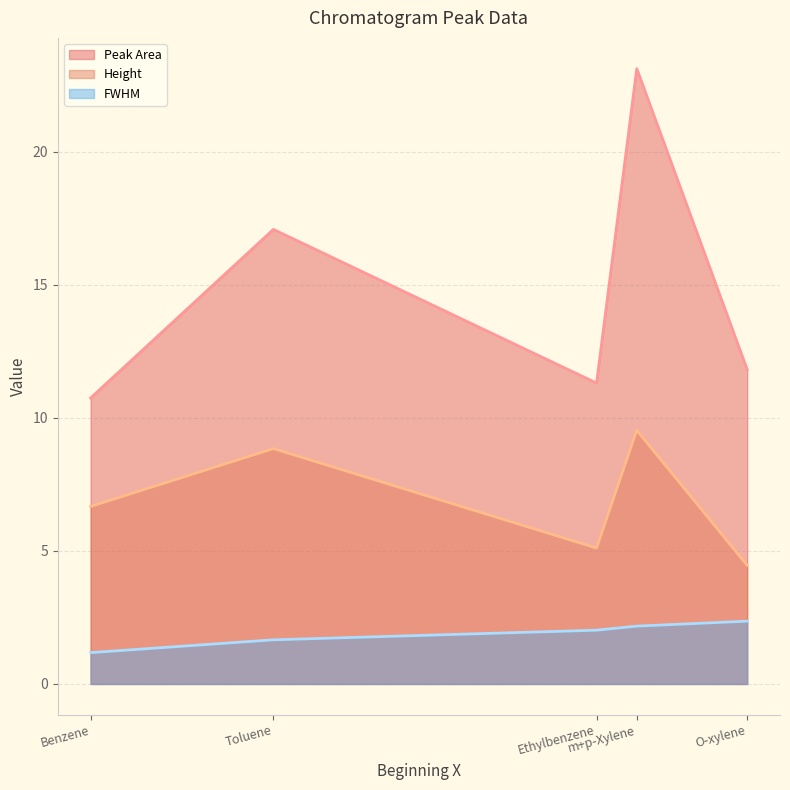

Reading right to left, extract all data points from this chart.

Peak Area: 11.8	23.1	11.3	17.1	10.7
Height: 4.5	9.5	5.1	8.8	6.7
FWHM: 2.4	2.2	2.0	1.7	1.2